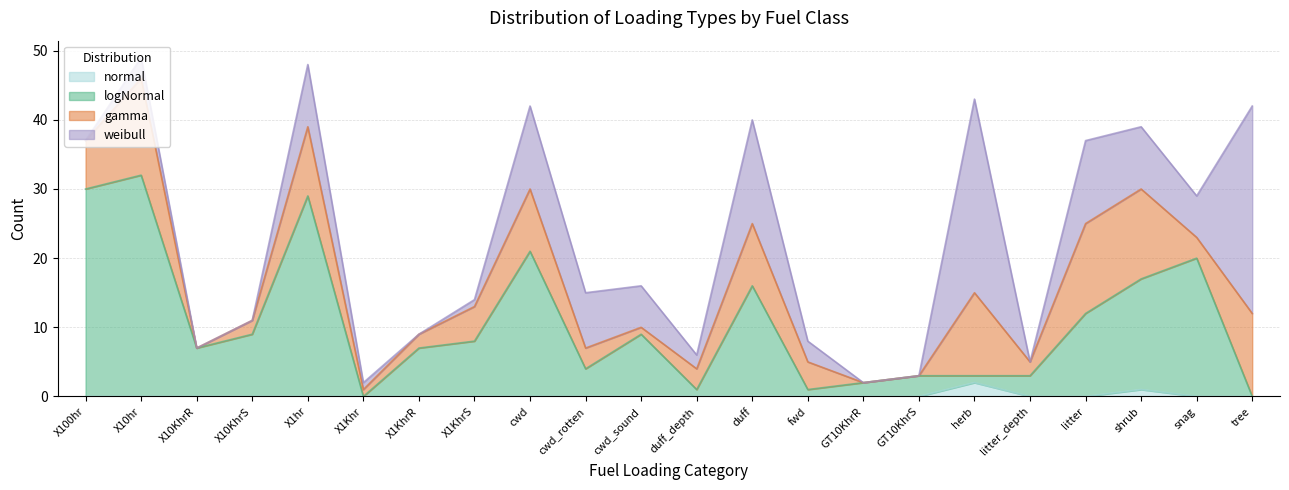

Does the chart display data point markers on the line(s)?

No